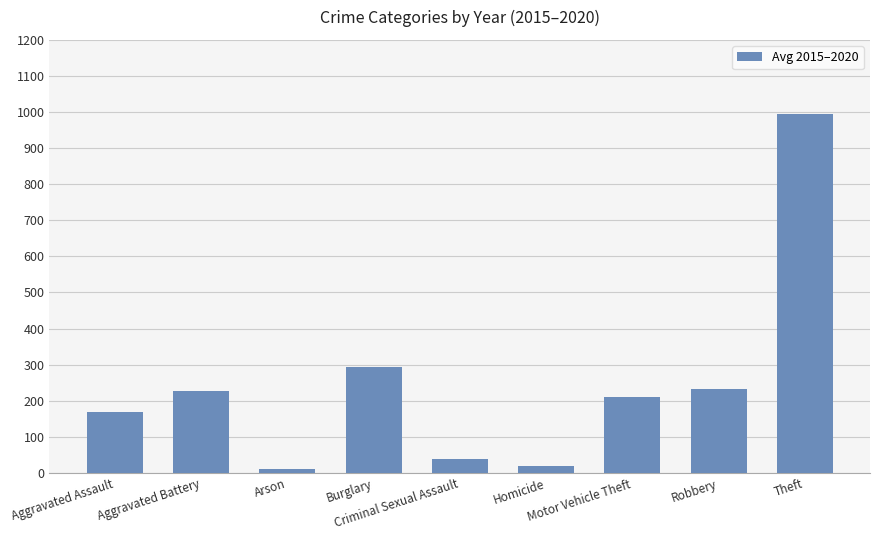

What is the change in value from Aggravated Battery to Homicide?

-208.7